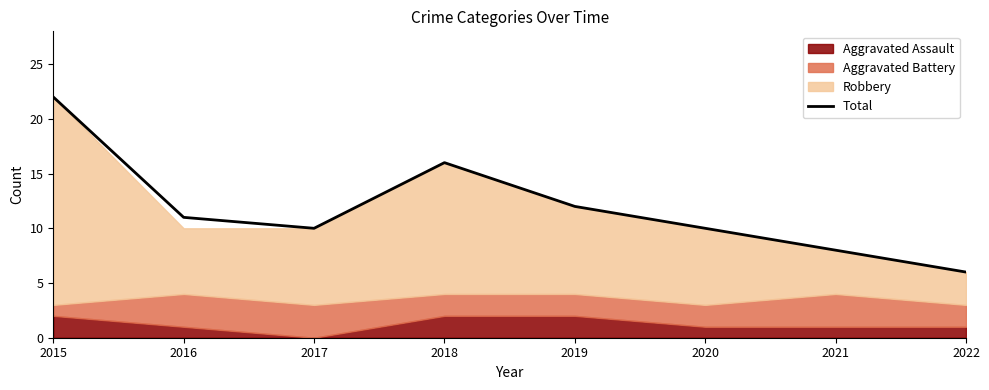

The chart shows a value of 10 at 2020. True or false?

True